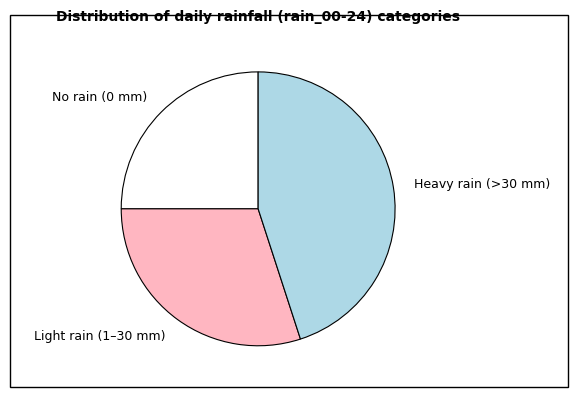

Do Light rain (1–30 mm) and No rain (0 mm) together represent more than half of the pie?

Yes